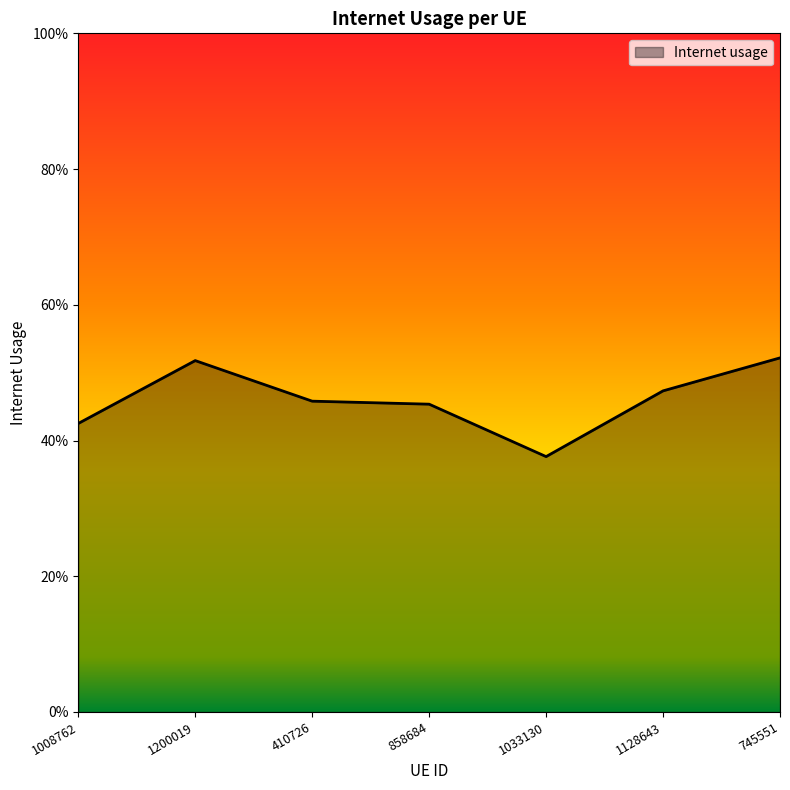

Is it true that the value at 1128643 is 0.8?

False